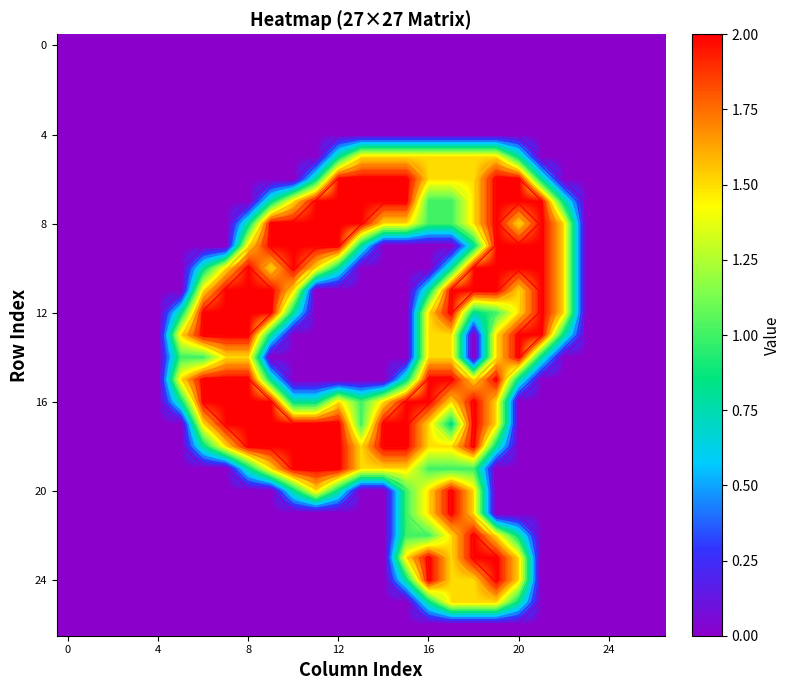

At how many categories does at least one series exceed 0?

18